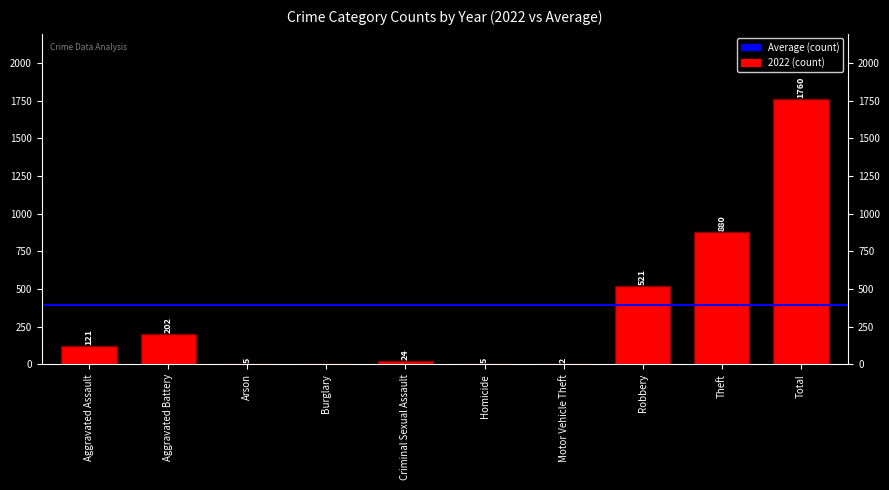

Which has a higher value, Motor Vehicle Theft or Theft?

Theft